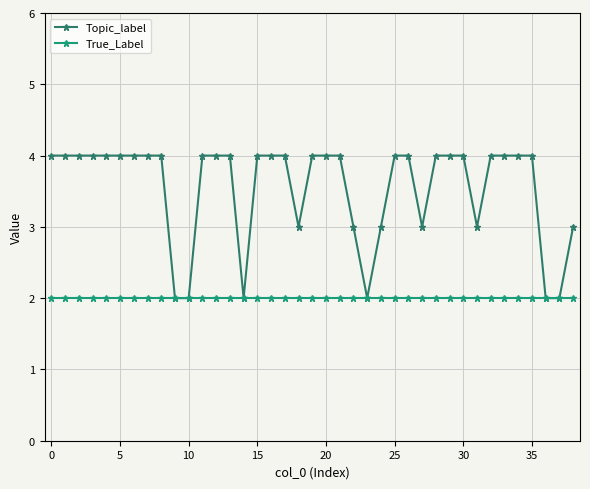

Which series has the largest total across all categories?

Topic_label